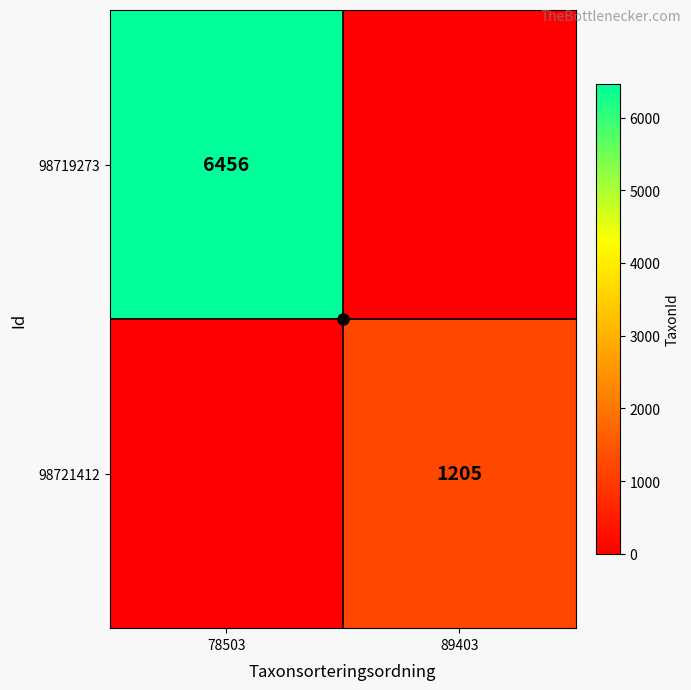

The value of 98719273 at 78503 is 6456. True or false?

True